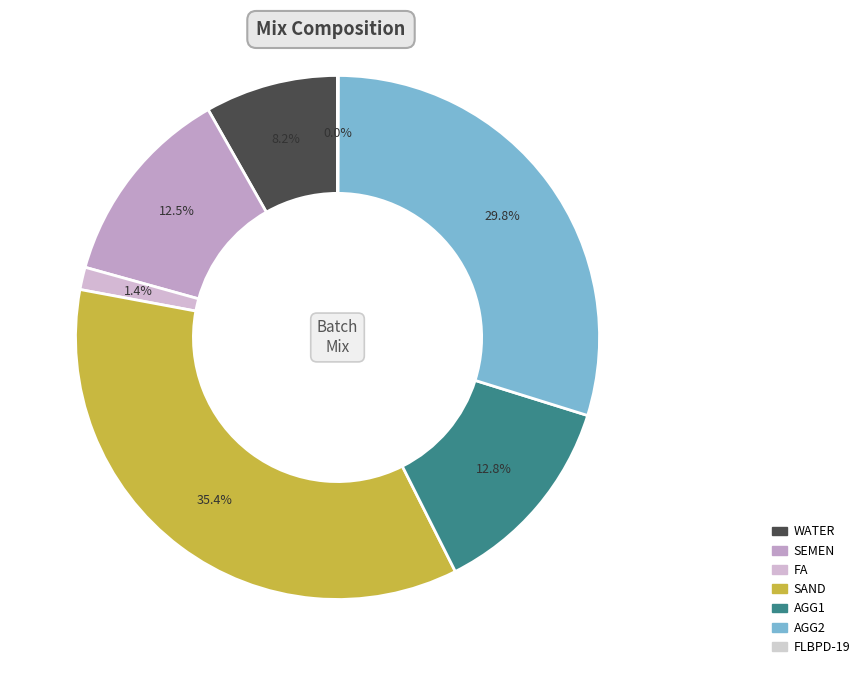

The SEMEN slice represents 12% of the pie. True or false?

True